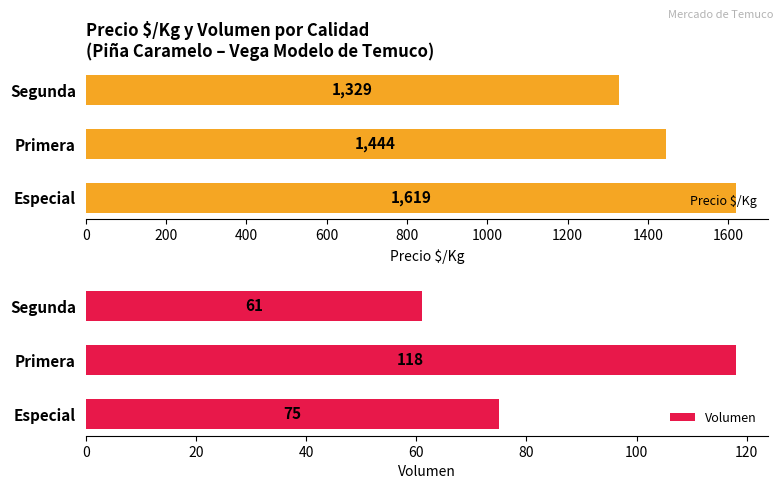

Where is Precio $/Kg nearest to the value 1474?

Primera